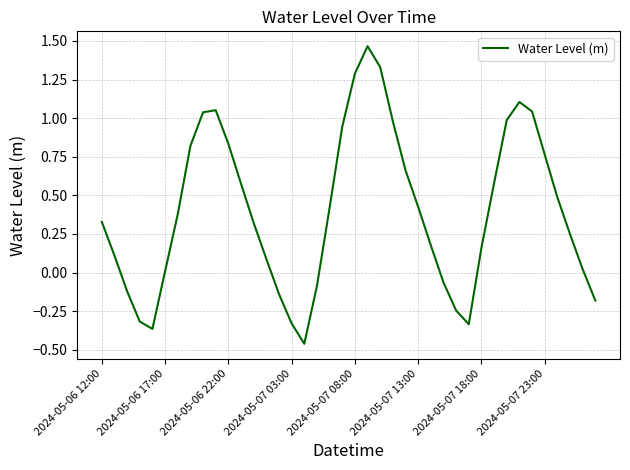

What is the difference between the maximum and minimum values?

1.9